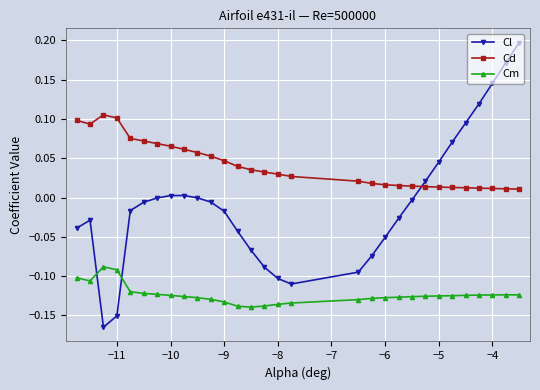

True or false: Cl has more than 0 points higher than both neighbors.

True